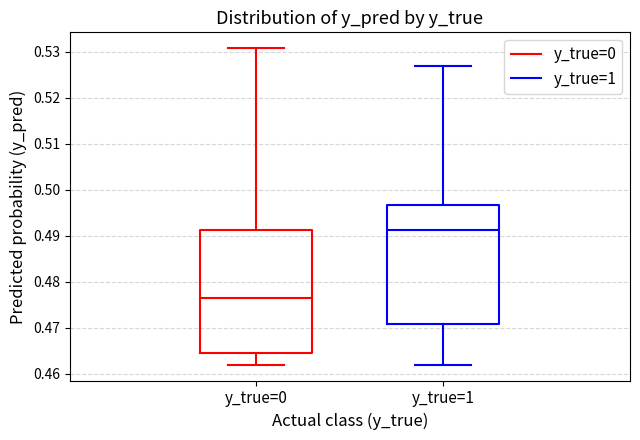

Which box has the highest median line?

y_true=1